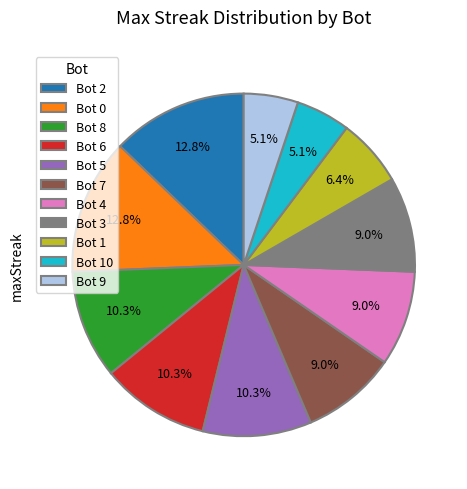

Does any single category account for the majority?

No